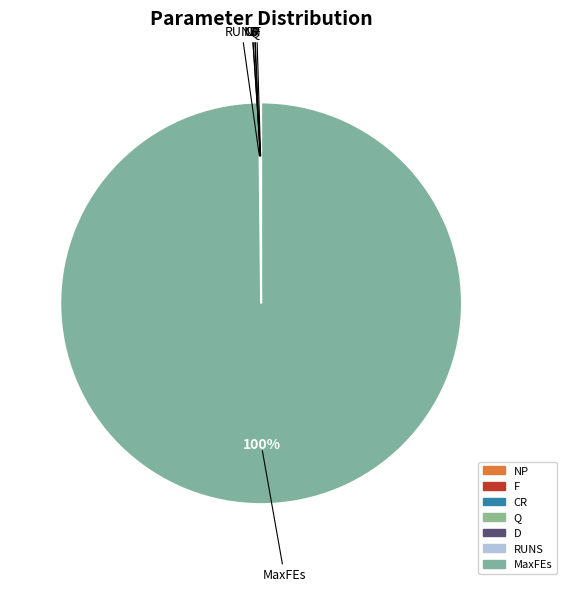

To the nearest percent, what is the difference between the largest and smallest slice percentages?

100%